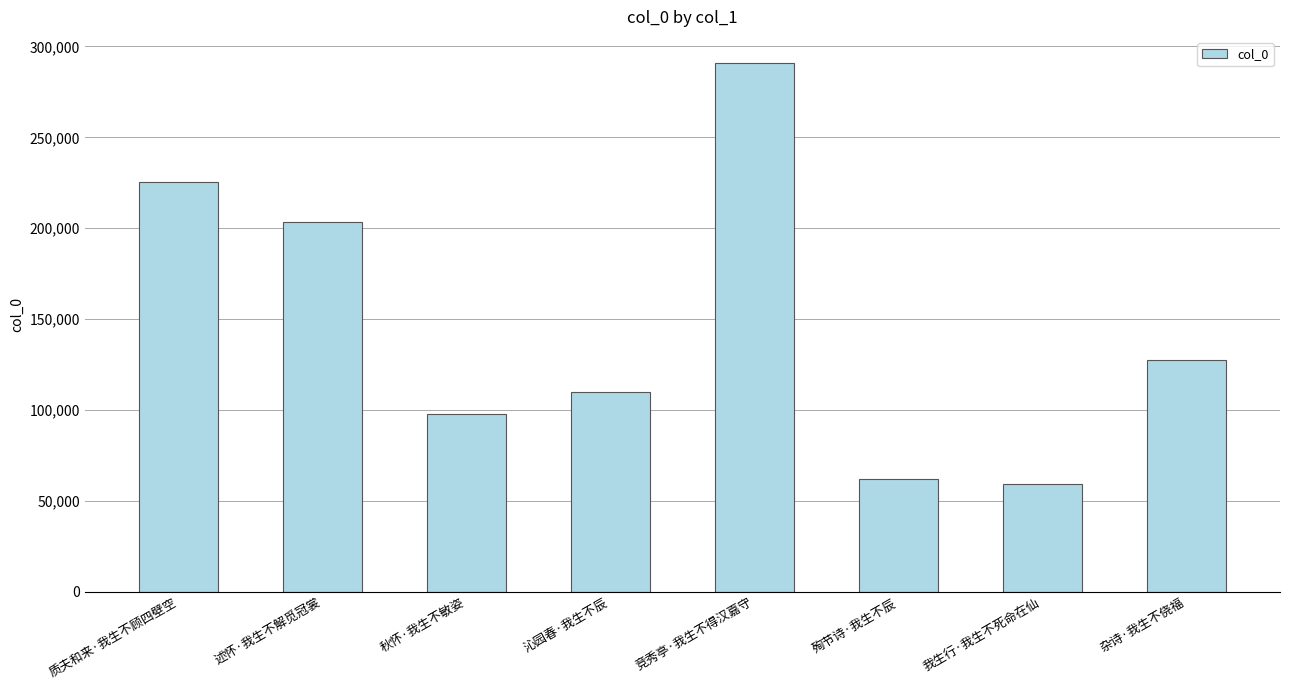

Reading left to right, what are all the values shown in this chart?

质夫和来·我生不顾四壁空=225437	述怀·我生不解觅冠裳=203608	秋怀·我生不敏姿=97789	沁园春·我生不辰=109815	竞秀亭·我生不得汉嘉守=290727	殉节诗·我生不辰=62229	我生行·我生不死命在仙=59210	杂诗·我生不侥福=127306